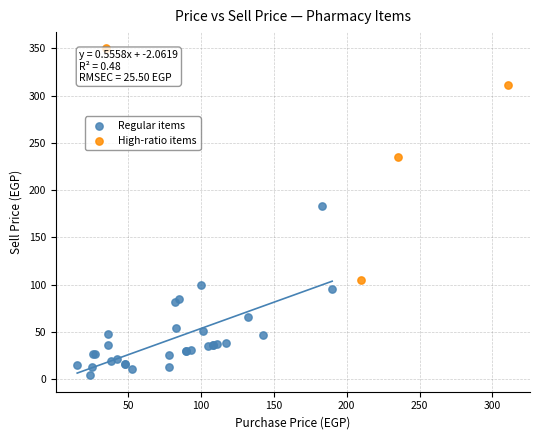

Which series contains the lowest Y value?

Regular items